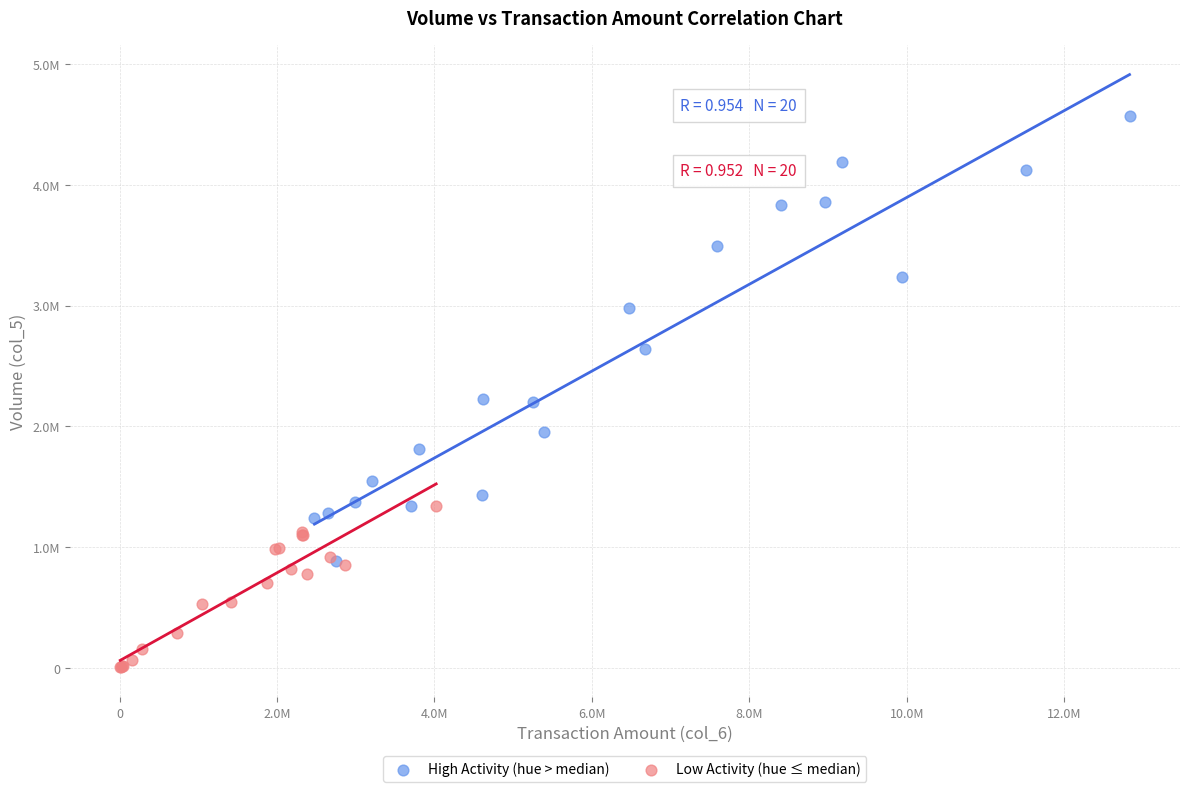

Which series contains the highest Y value?

High Activity (hue > median)